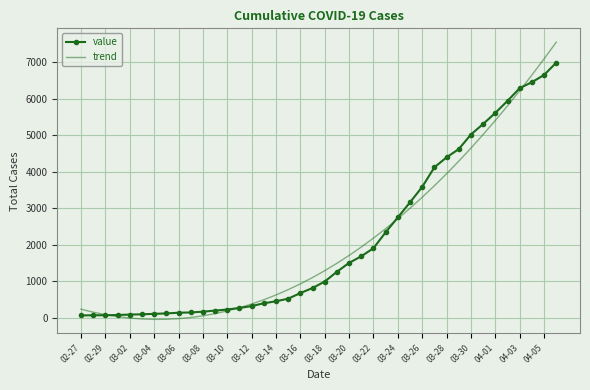

Which series has the widest spread of values?

trend